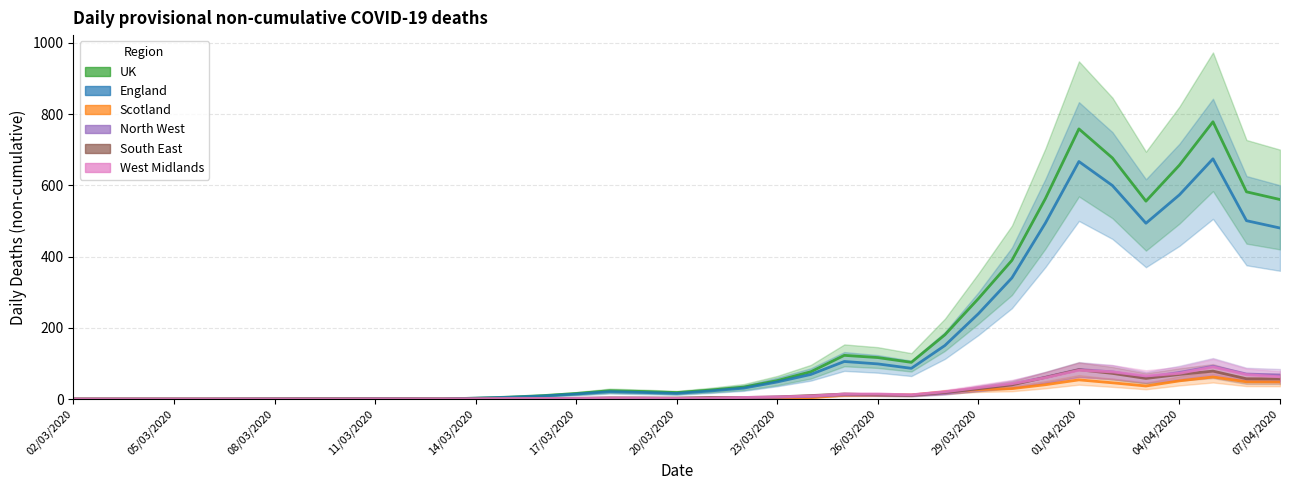

True or false: West Midlands and England cross at least once.

False